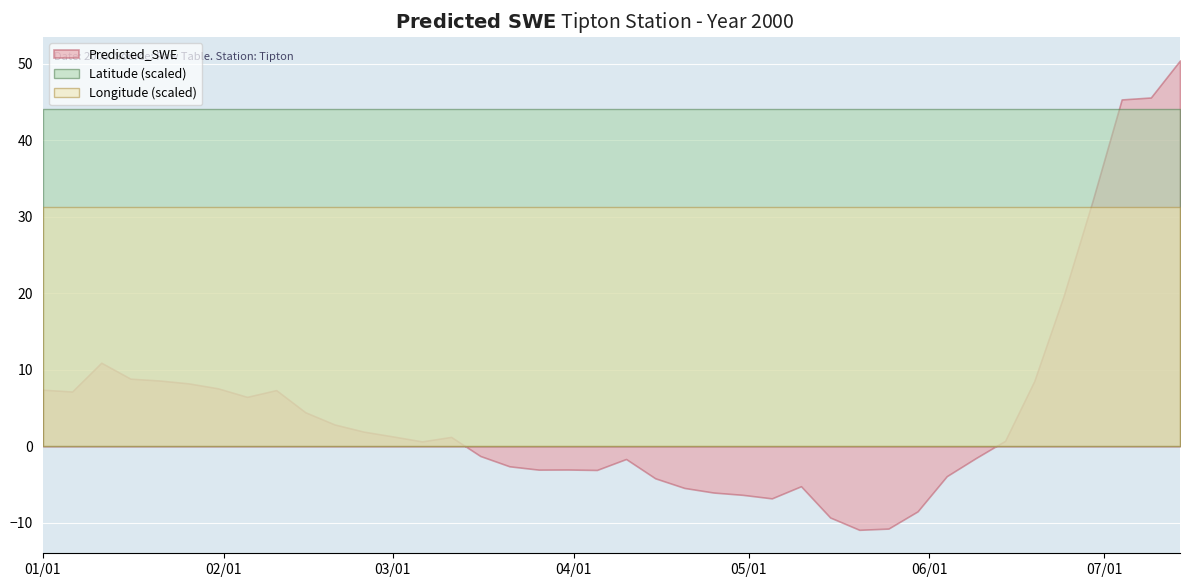

True or false: Longitude has a value of 0.2 at 2000-06-04.

False